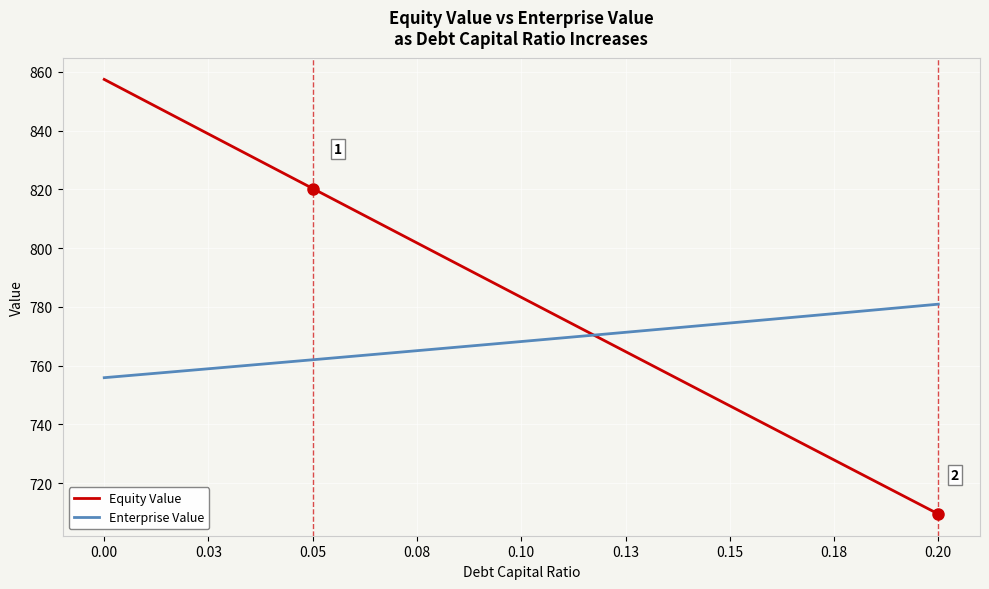

List the series in order of their overall mean, lowest first.

Enterprise Value, Equity Value